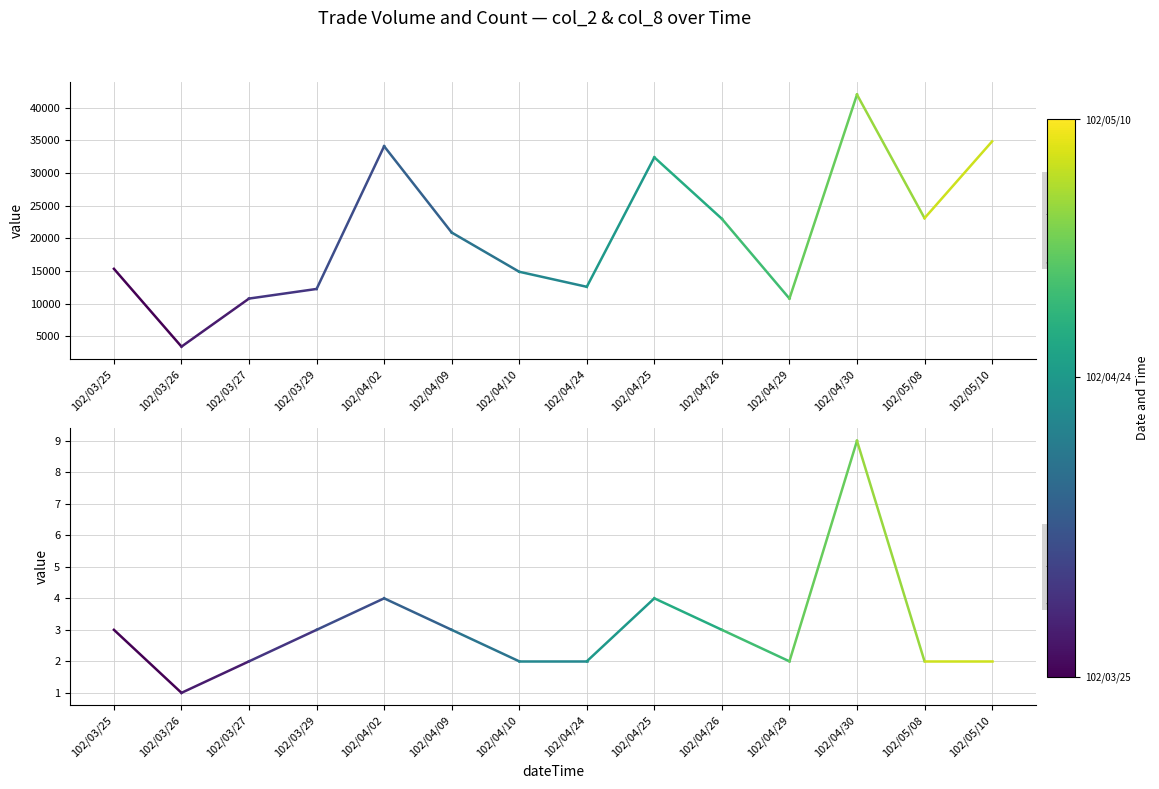

What are all the series names shown in the legend?

col_2 (Amount), col_8 (Count)